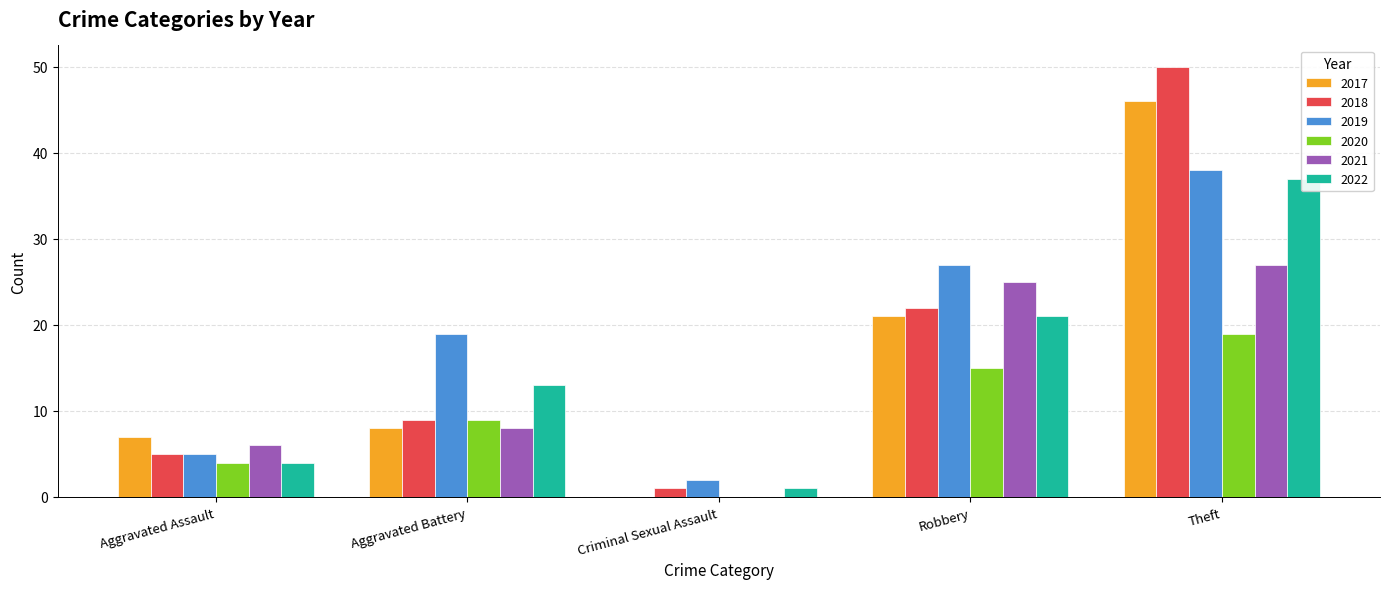

The value of 2017 at Theft is 83. True or false?

False